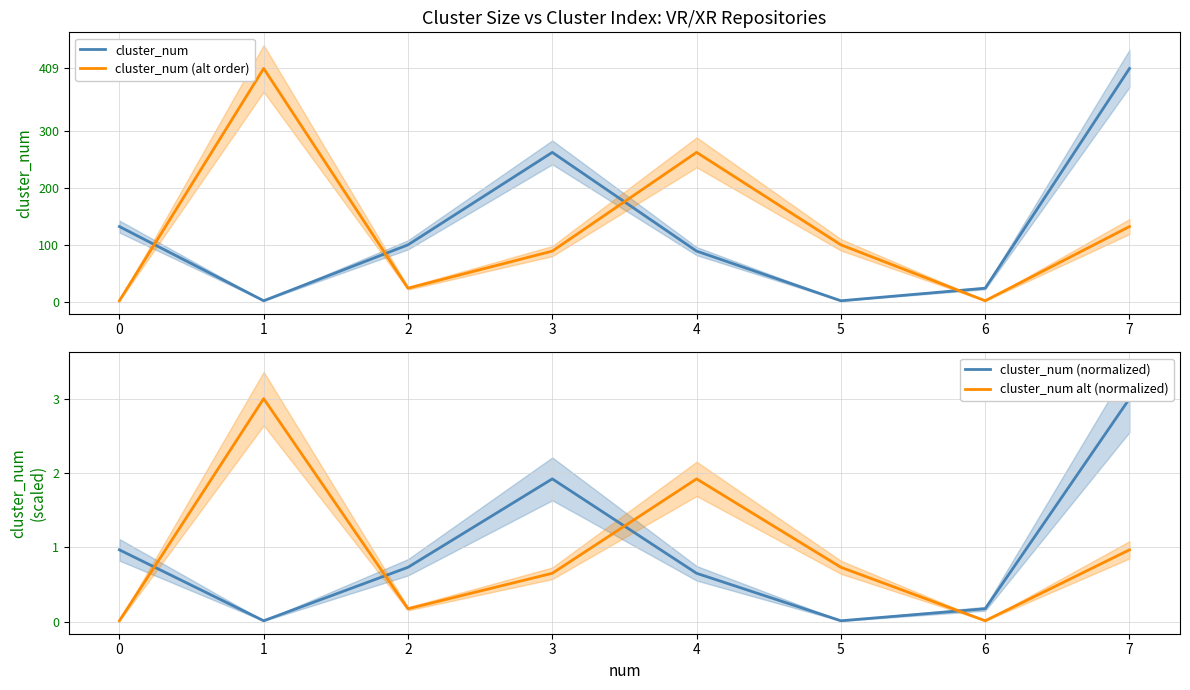

Reading left to right, extract all data points from this chart.

cluster_num: 132.0	2.0	100.0	262.0	89.0	2.0	24.0	409.0
cluster_num (alt order): 2.0	409.0	24.0	89.0	262.0	100.0	2.0	132.0
cluster_num (normalized): 1.0	0.0	0.7	1.9	0.7	0.0	0.2	3.0
cluster_num alt (normalized): 0.0	3.0	0.2	0.7	1.9	0.7	0.0	1.0